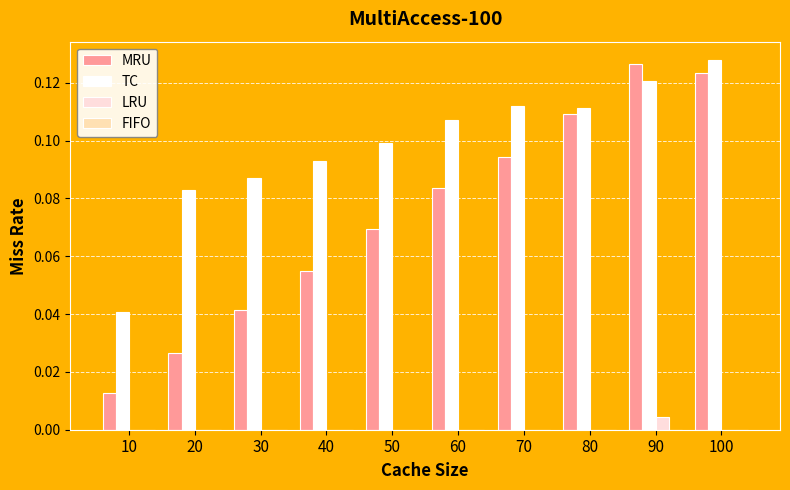

Which category has the highest value in the TC series?

100